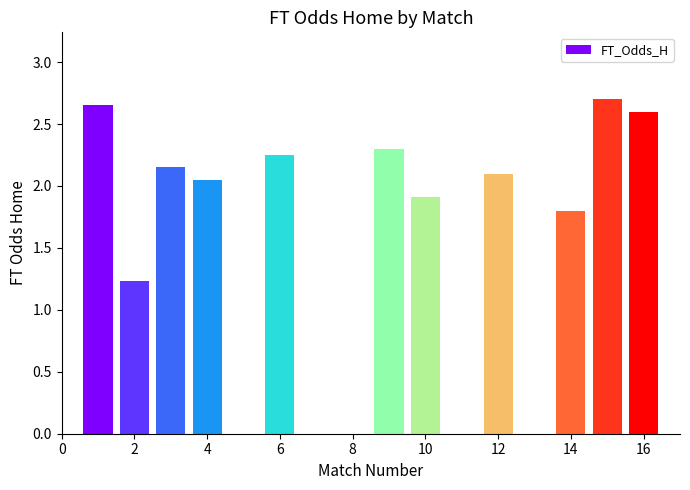

What is the sum of all values?

23.7